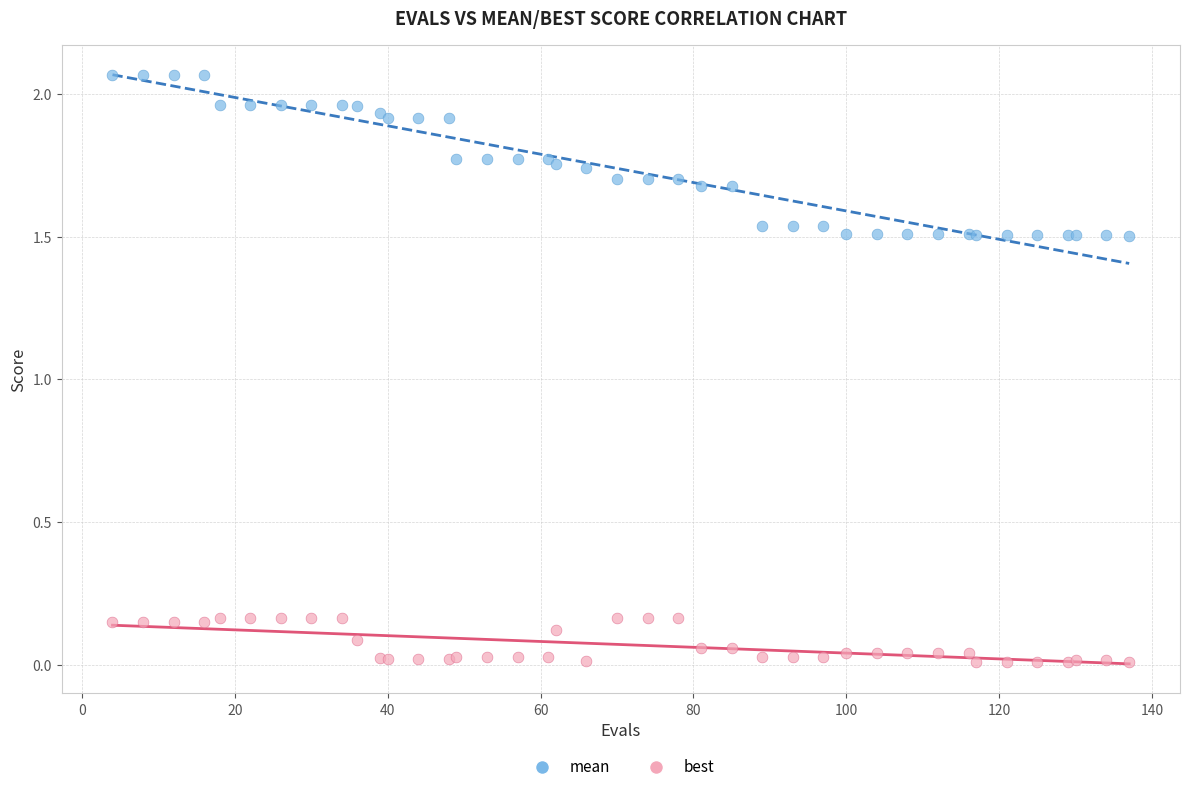

Which series reaches the maximum Y coordinate?

mean